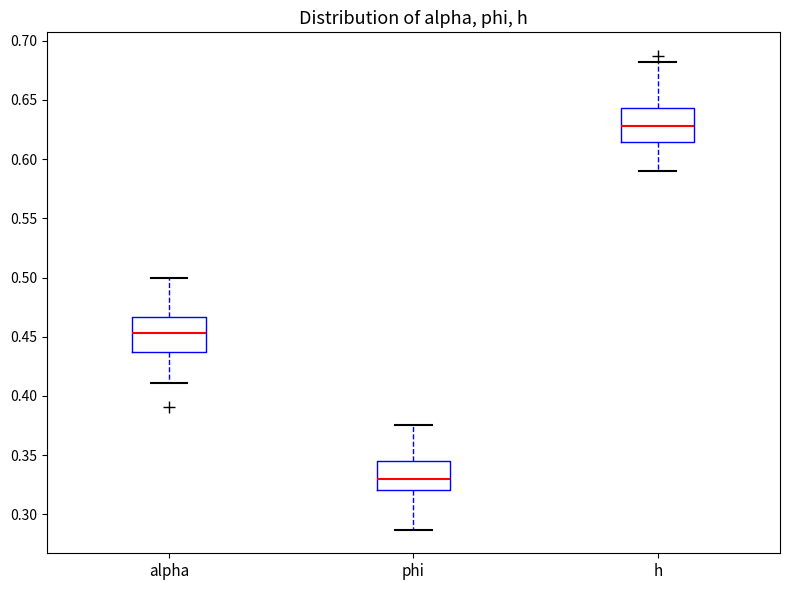

Where does the lower whisker of the box for phi end on the y-axis? The values are not printed on the chart, so give them approximately, as read against the axis.

0.285